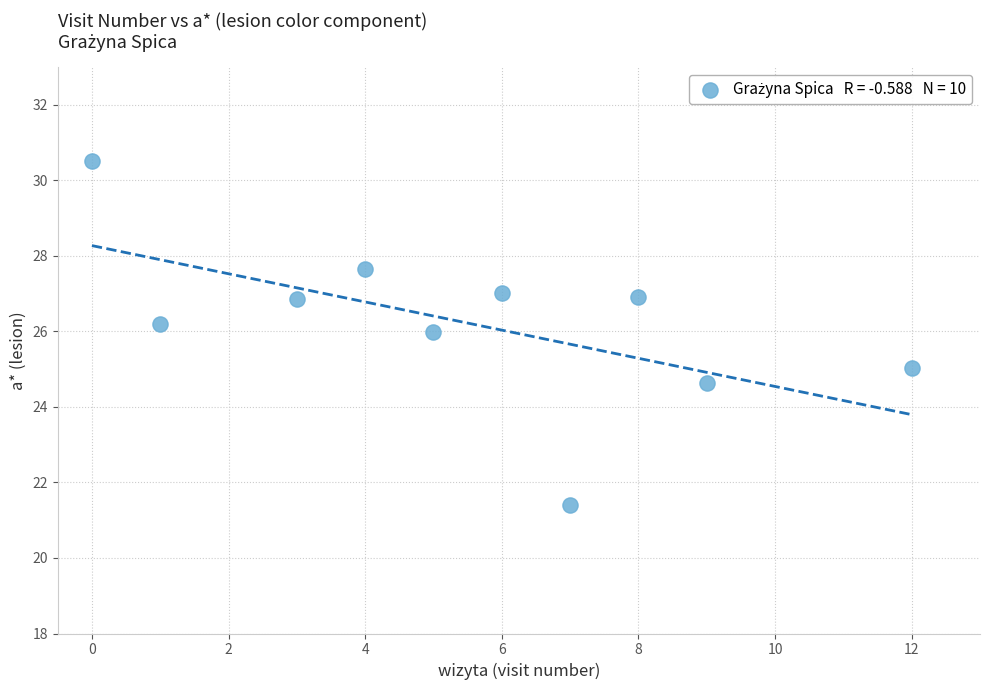

What is the average Y value?

26.2